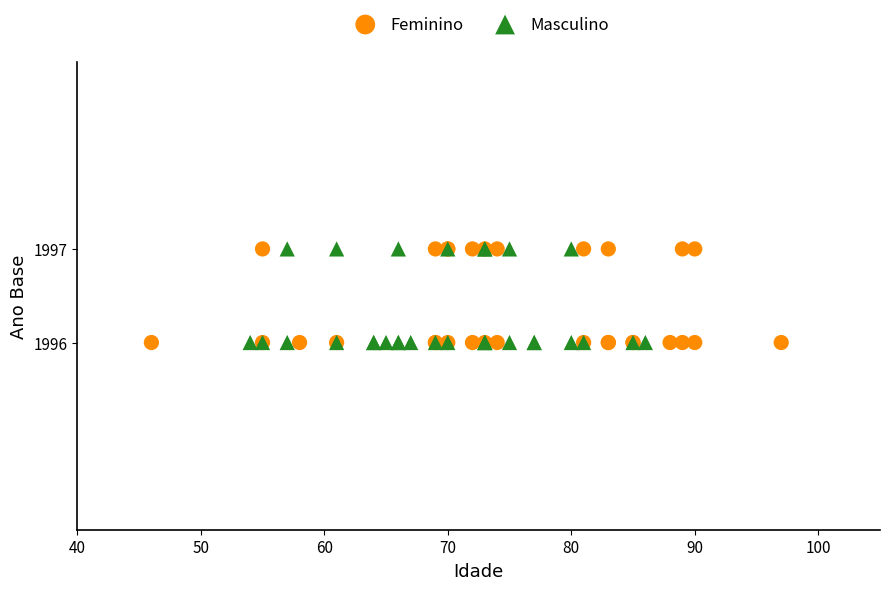

What are all the series names shown in the legend?

Feminino, Masculino